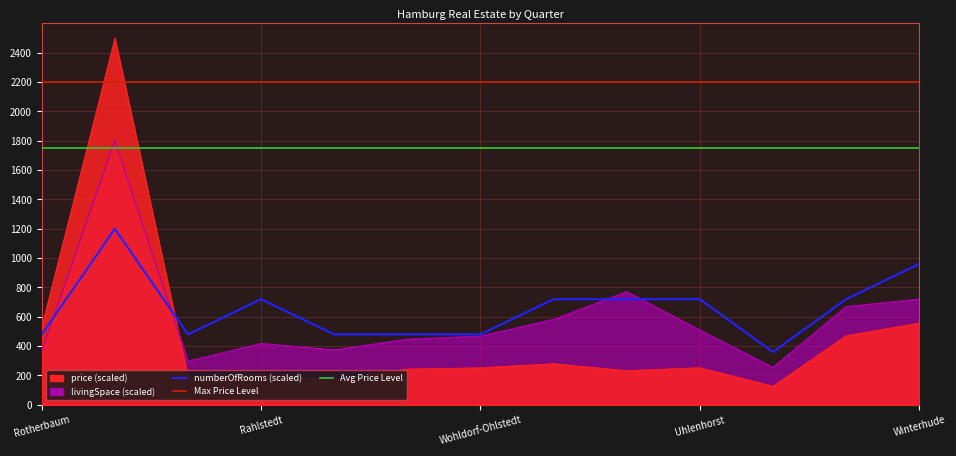

Reading left to right, extract all data points from this chart.

price: Rotherbaum=530.9	Harvestehude=2500.0	Bahrenfeld=188.8	Rahlstedt=205.9	Norderstedt=170.2	Osdorf=244.2	Wohldorf-Ohlstedt=252.5	Bergedorf=280.2	Pinneberg=233.0	Uhlenhorst=253.1	Eilbek=126.8	Barmbek-Süd=471.3	Winterhude=557.5
livingSpace: Rotherbaum=369.8	Harvestehude=1800.0	Bahrenfeld=297.6	Rahlstedt=418.2	Norderstedt=374.7	Osdorf=447.5	Wohldorf-Ohlstedt=468.0	Bergedorf=582.7	Pinneberg=771.5	Uhlenhorst=510.1	Eilbek=255.0	Barmbek-Süd=669.5	Winterhude=720.5
numberOfRooms: Rotherbaum=480.0	Harvestehude=1200.0	Bahrenfeld=480.0	Rahlstedt=720.0	Norderstedt=480.0	Osdorf=480.0	Wohldorf-Ohlstedt=480.0	Bergedorf=720.0	Pinneberg=720.0	Uhlenhorst=720.0	Eilbek=360.0	Barmbek-Süd=720.0	Winterhude=960.0